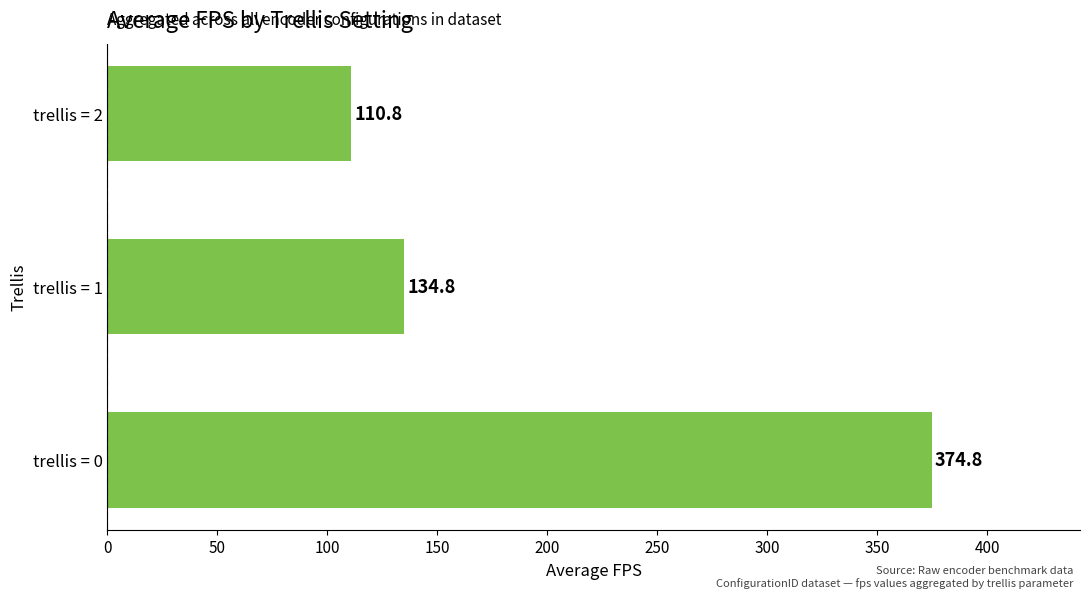

Rank the categories by value from highest to lowest.

trellis = 0, trellis = 1, trellis = 2